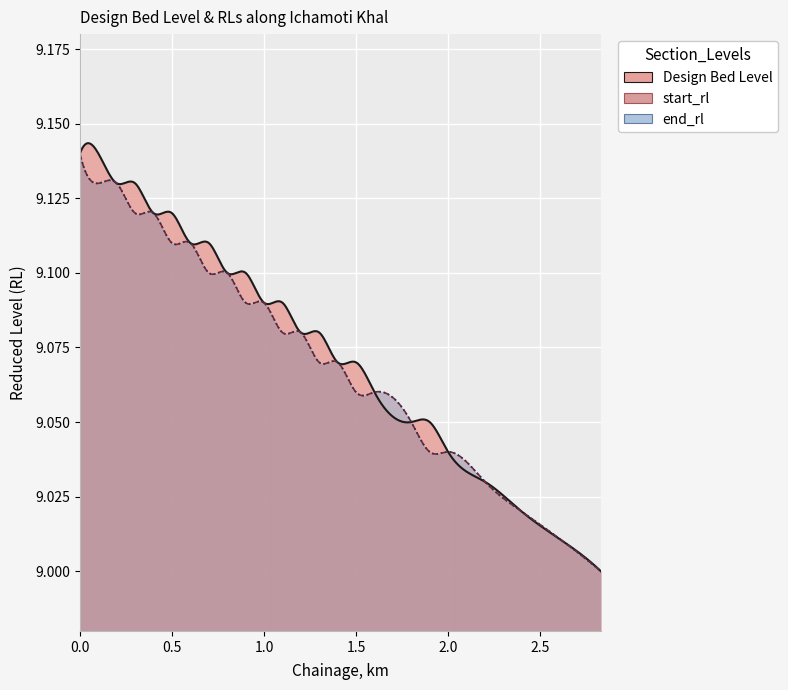

Reading left to right, list all the values displayed in this chart.

Design Bed Level: 9.1	9.1	9.1	9.1	9.1	9.1	9.1	9.1	9.1	9.1	9.1	9.1	9.1	9.1	9.1	9.1	9.1	9.1	9.1	9.0	9.0	9.0	9.0	9.0
start_rl: 9.1	9.1	9.1	9.1	9.1	9.1	9.1	9.1	9.1	9.1	9.1	9.1	9.1	9.1	9.1	9.1	9.1	9.1	9.0	9.0	9.0	9.0	9.0	9.0
end_rl: 9.1	9.1	9.1	9.1	9.1	9.1	9.1	9.1	9.1	9.1	9.1	9.1	9.1	9.1	9.1	9.1	9.1	9.1	9.0	9.0	9.0	9.0	9.0	9.0